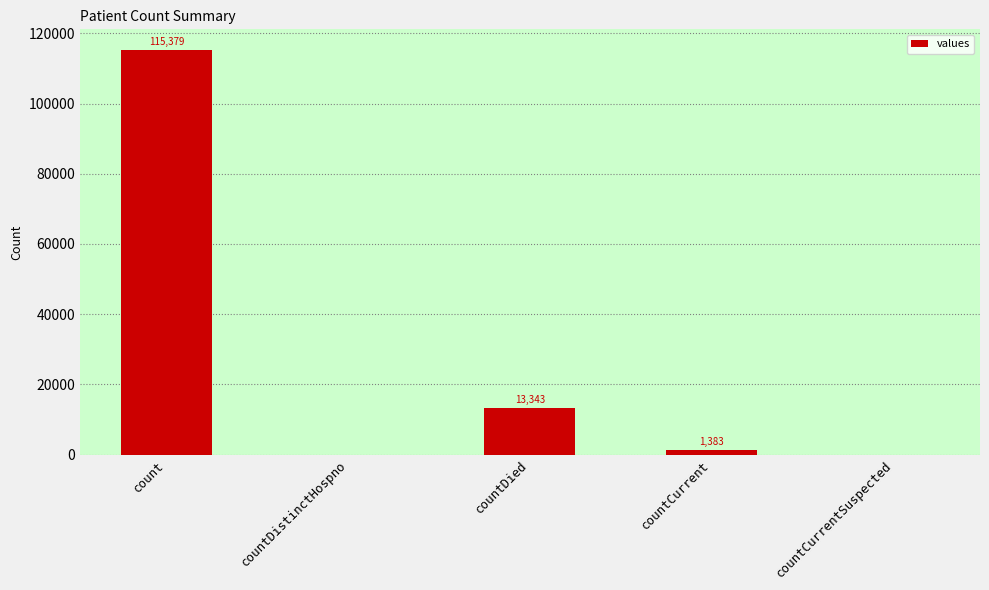

At which label is the value closest to 57689?

countDied